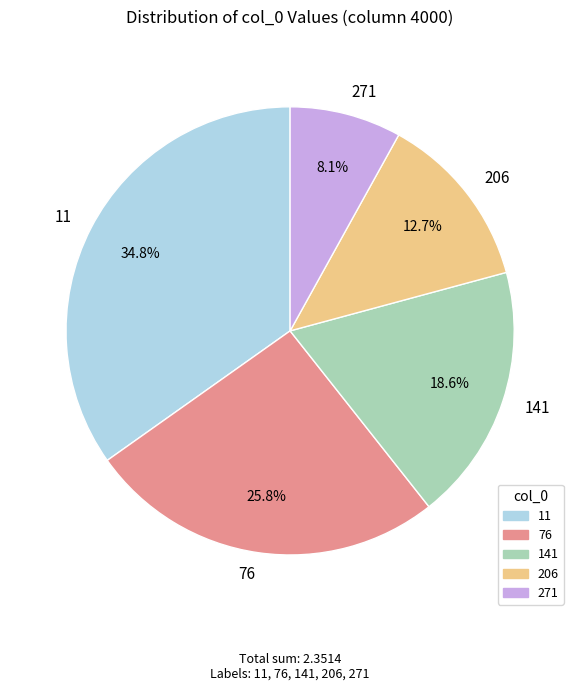

Rank the categories by value from lowest to highest.

271, 206, 141, 76, 11